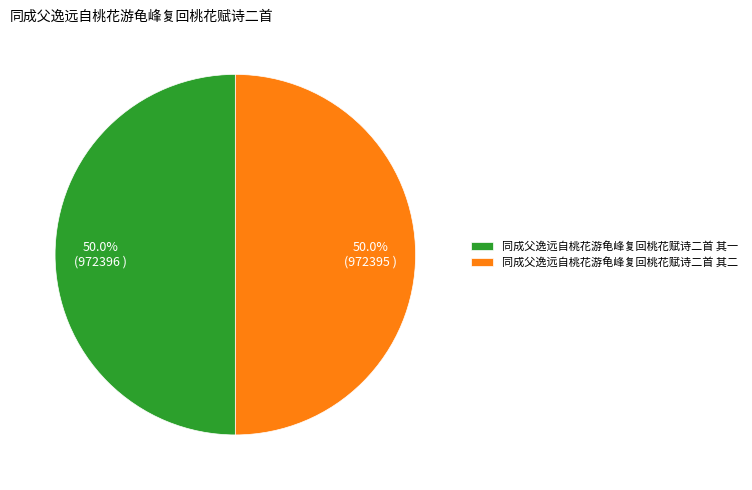

Is it true that 同成父逸远自桃花游龟峰复回桃花赋诗二首 其二 is 58% of the pie?

False